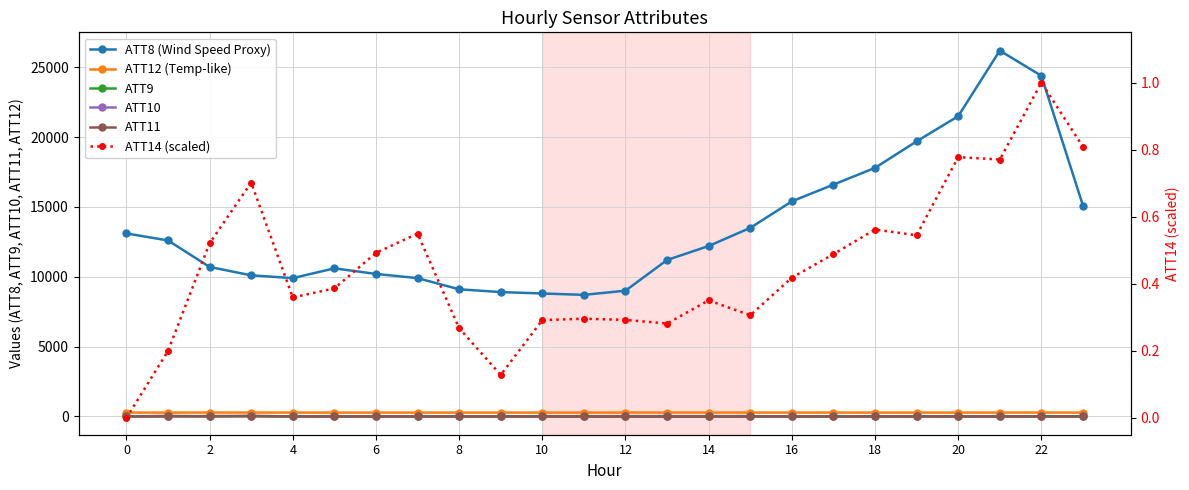

Does the chart display data point markers on the line(s)?

Yes